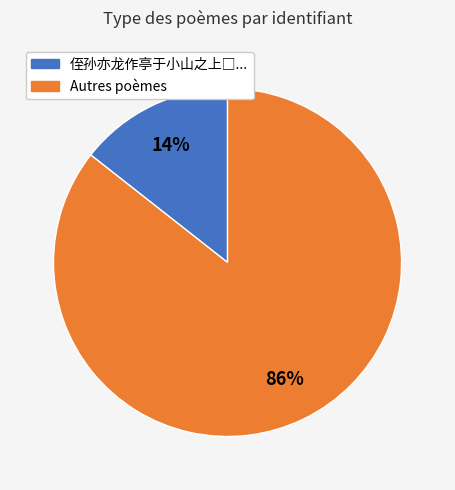

True or false: Autres poèmes accounts for 86% of the total.

True